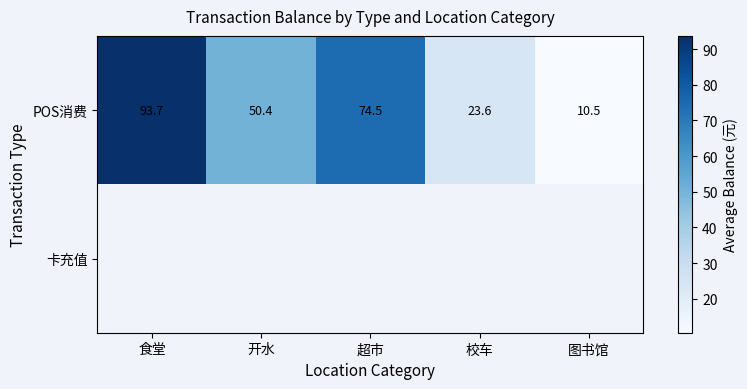

List the series in order of their peak value, highest first.

POS消费, 卡充值